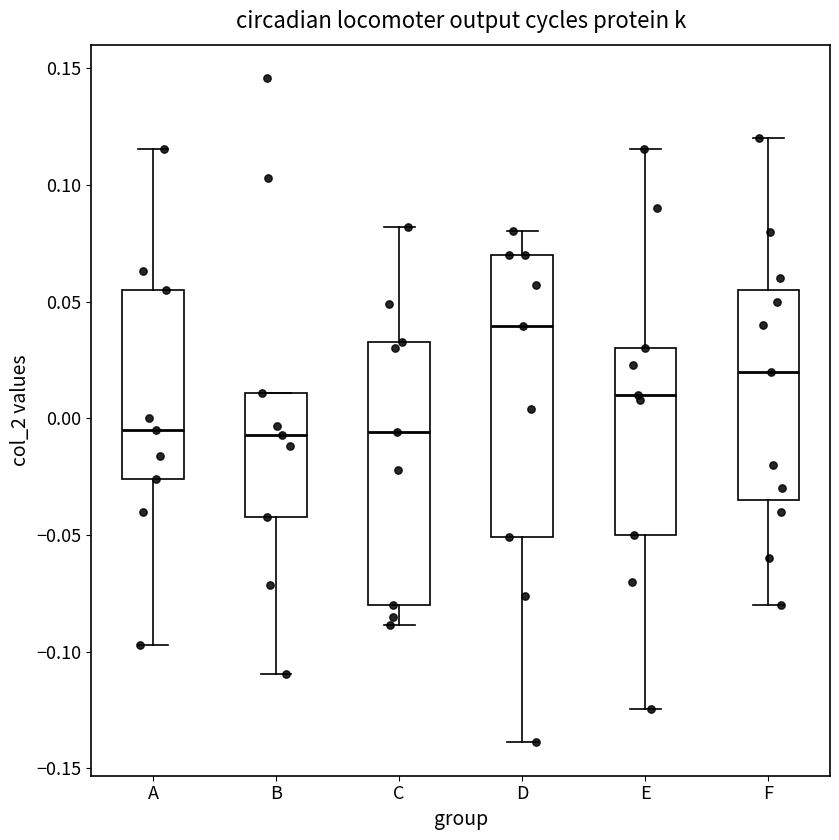

Where is the upper edge of the box for E on the y-axis? The values are not printed on the chart, so give them approximately, as read against the axis.

0.030